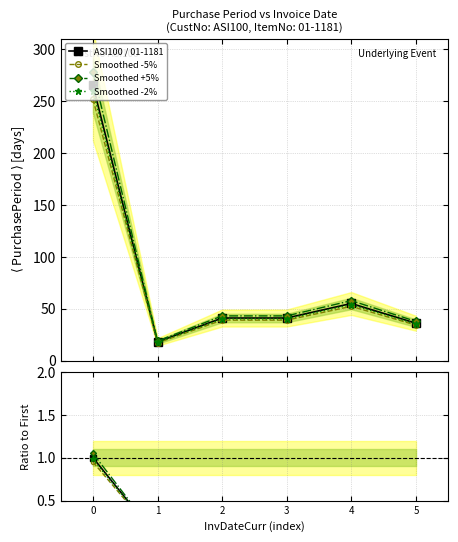

True or false: Ratio to First and ASI100 / 01-1181 cross at least once.

False